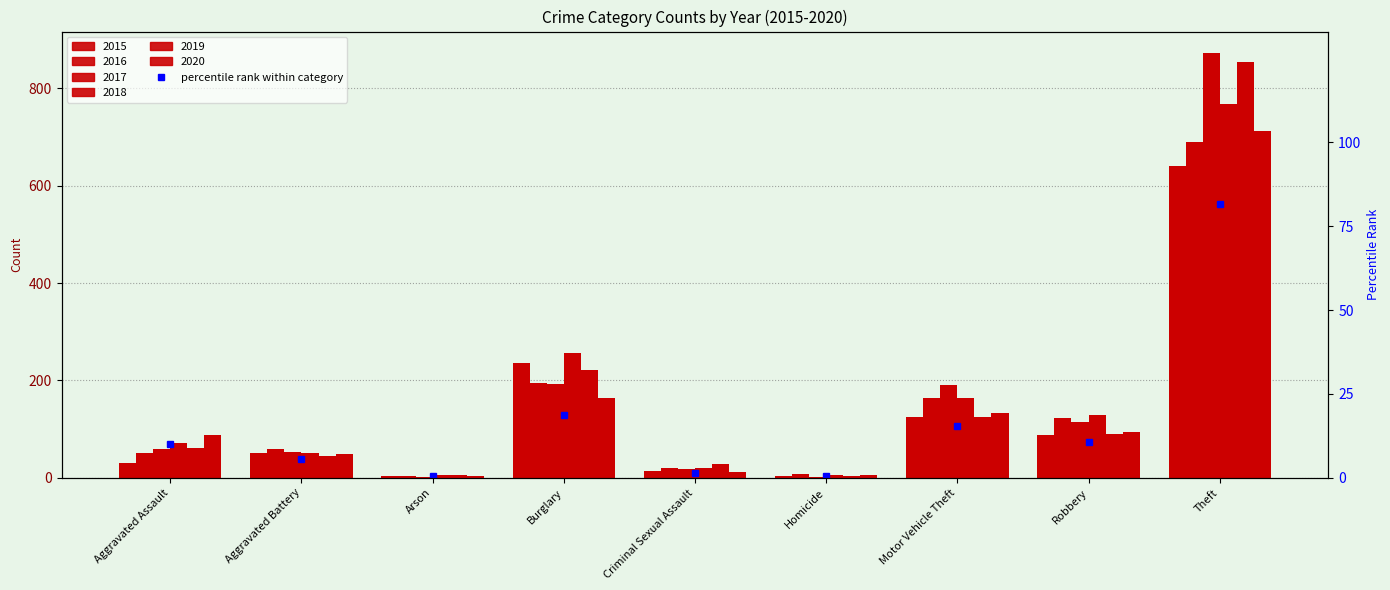

What is the sum of the values at Arson and Motor Vehicle Theft?

15.8